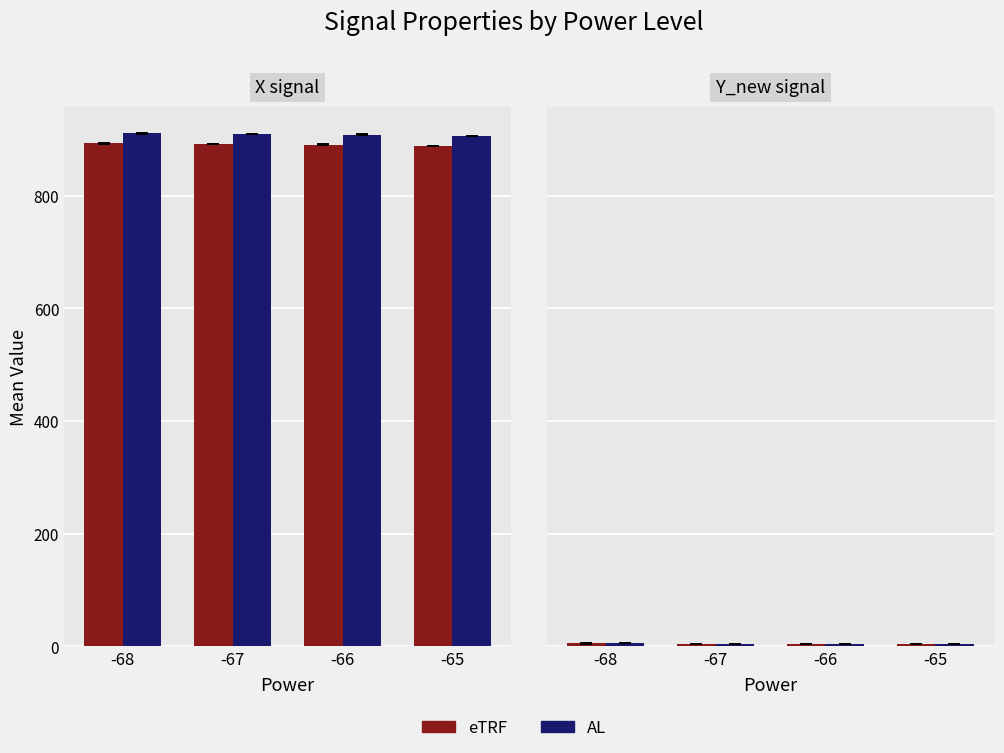

Rank the series by their average value, from highest to lowest.

AL, eTRF